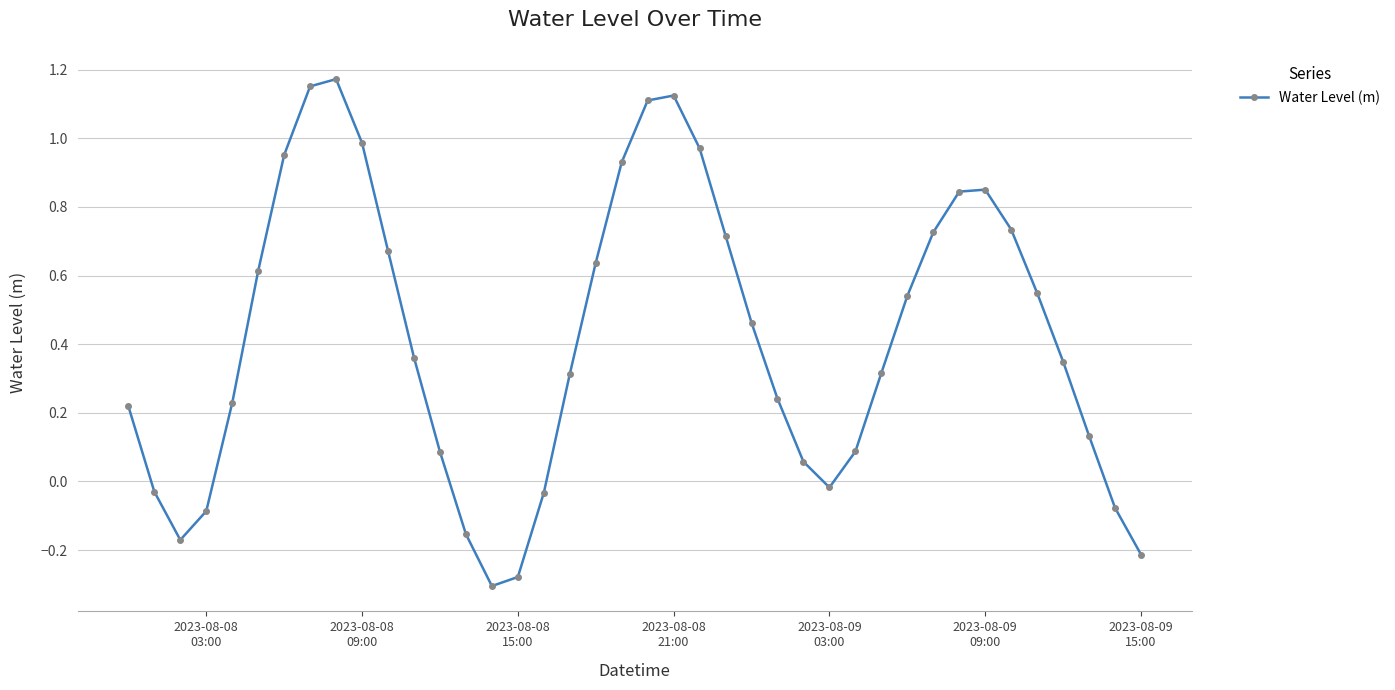

What is the difference between the maximum and second lowest values?

1.5